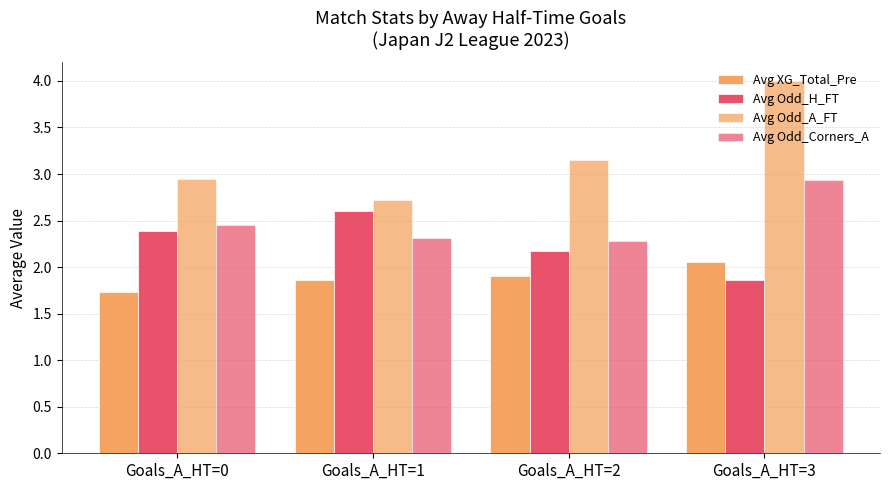

How many bars are there in each group?

4